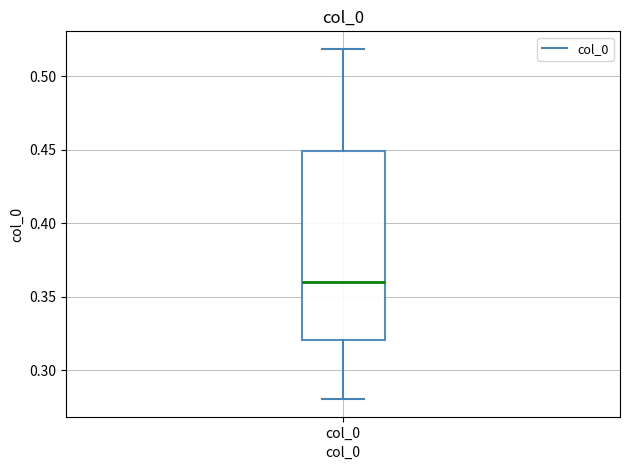

Where is the lower edge of the box for col_0 on the y-axis? The values are not printed on the chart, so give them approximately, as read against the axis.

0.32